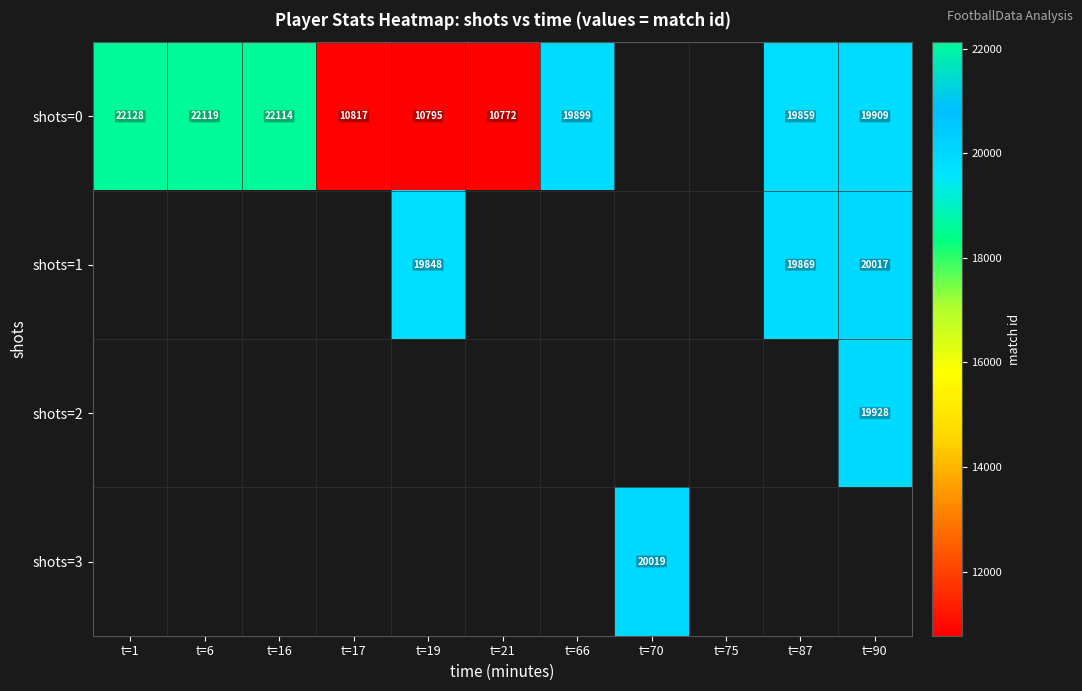

True or false: shots=0 has a value of 19094.9 at t=19.

False